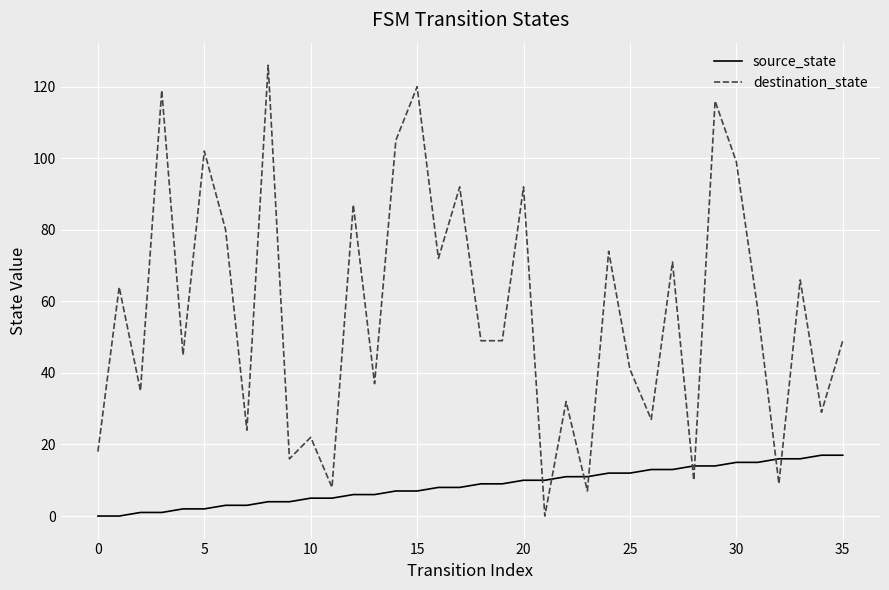

Rank the series by their average value, from lowest to highest.

source_state, destination_state